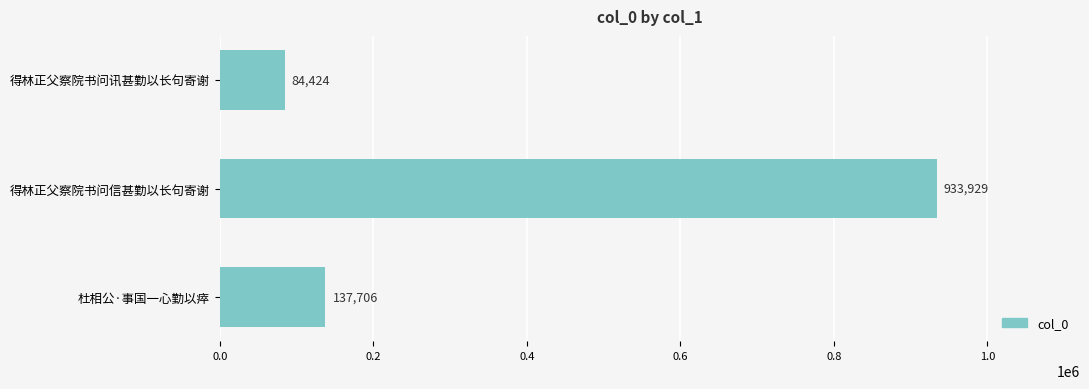

What is the difference between the maximum and second lowest values?

796223